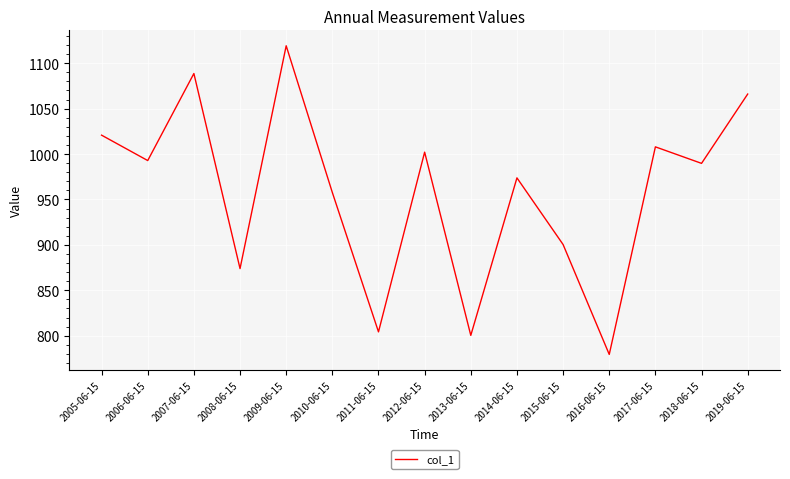

What is the change in value from 2010-06-15 to 2013-06-15?

-157.3